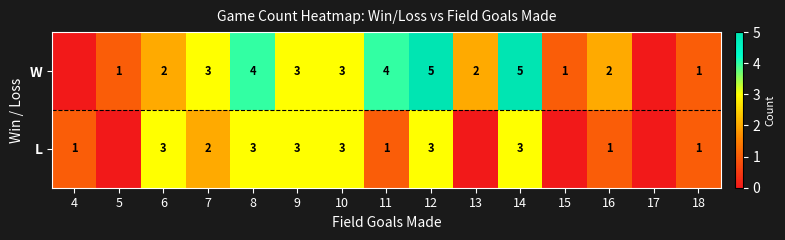

Which has a higher value, 5 or 15?

5